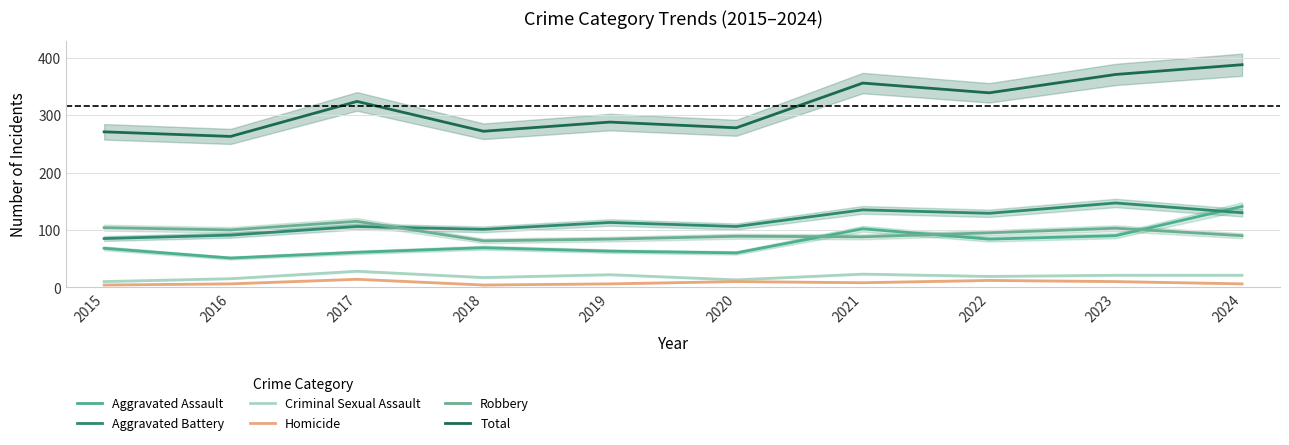

How many interior local peaks does the Robbery series have?

3